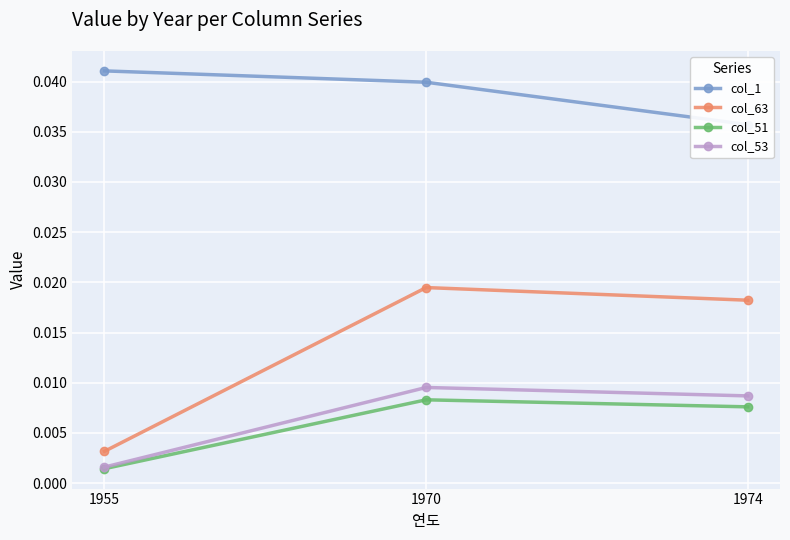

Is this an area chart (filled region under the line)?

No